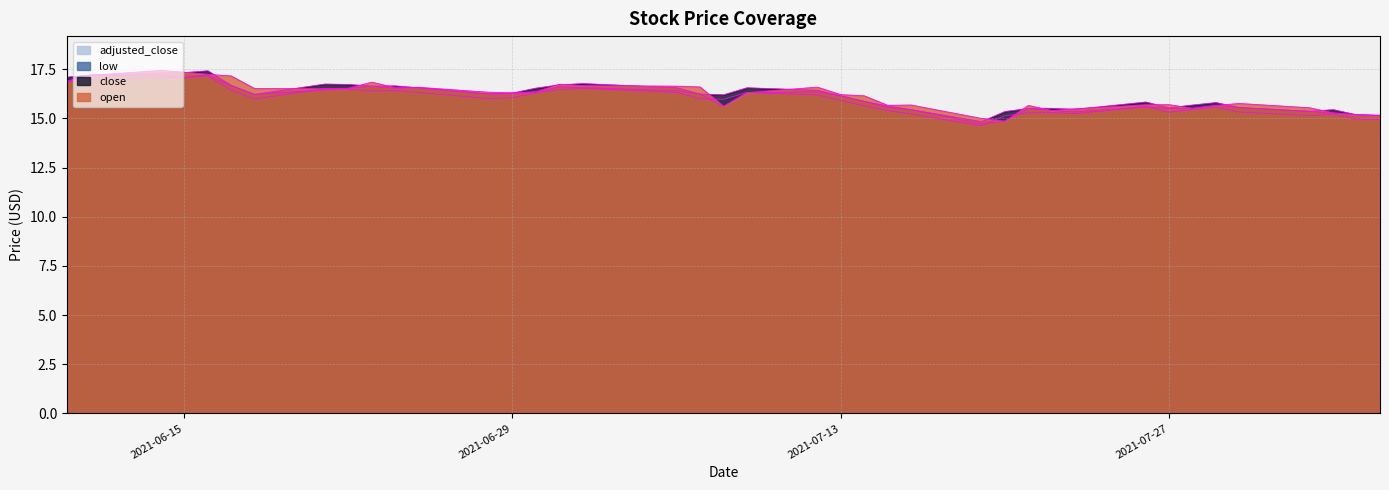

How many values in the close series are below 16?

17